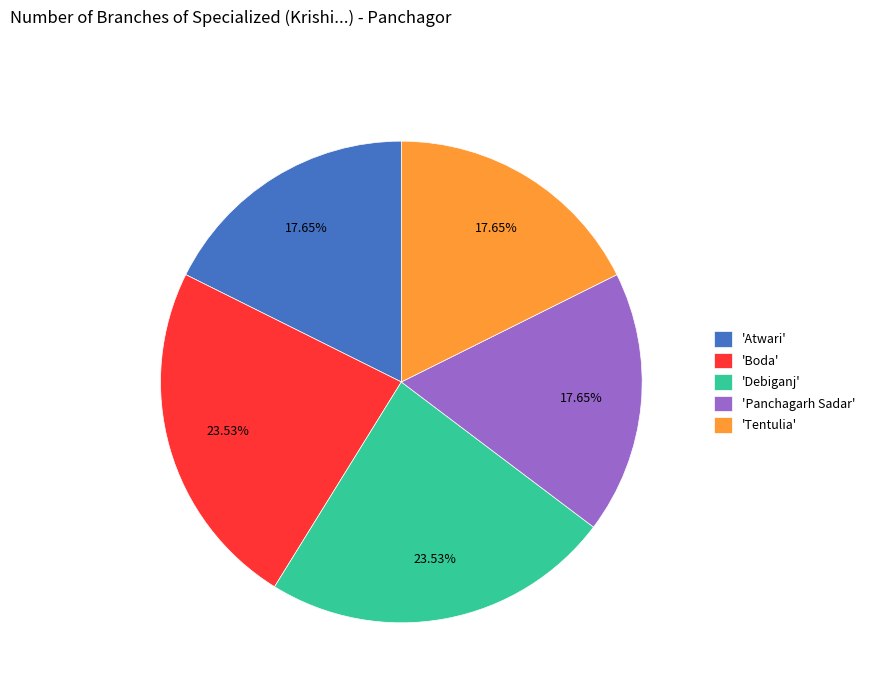

How many segments does this pie chart have?

5